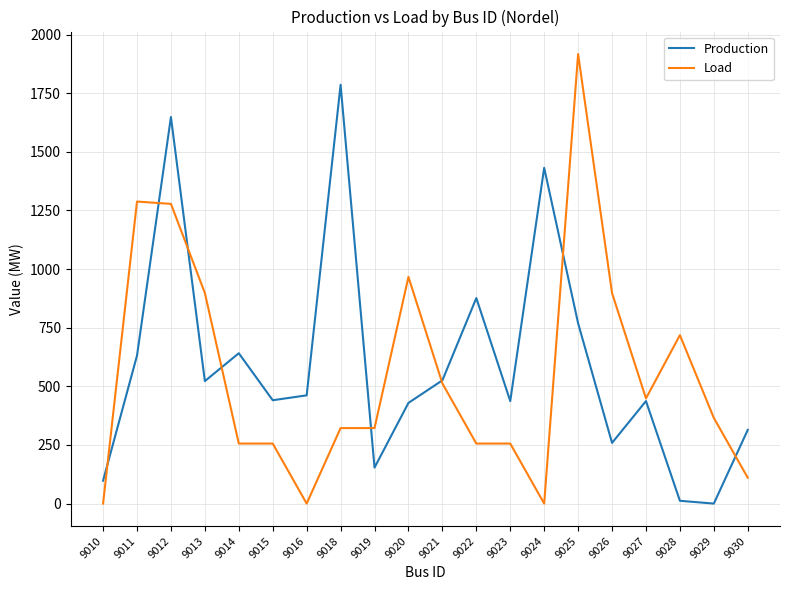

List the series in order of their peak value, highest first.

Load, Production